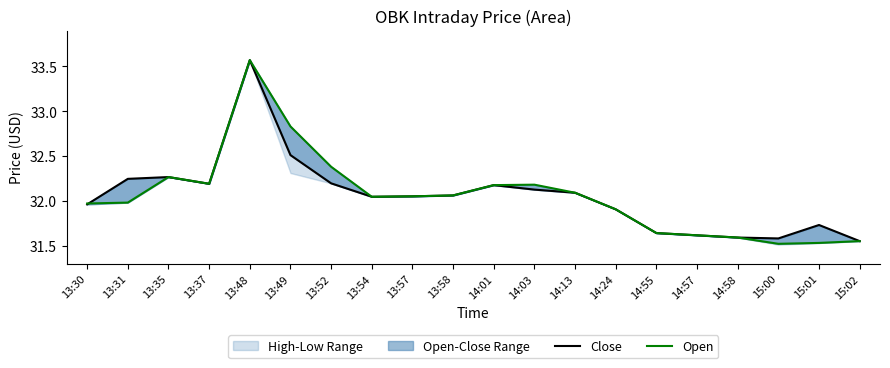

What is the label of the 8th point from the left?

13:54